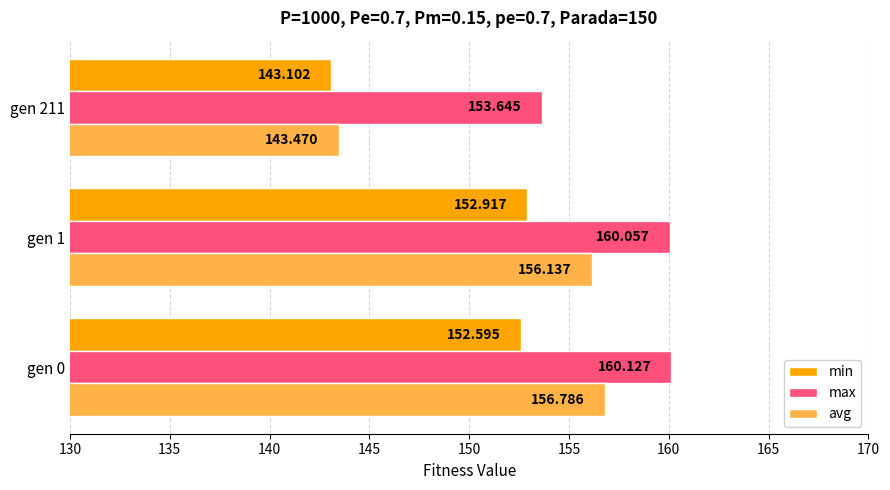

What is the maximum value for min?

152.9